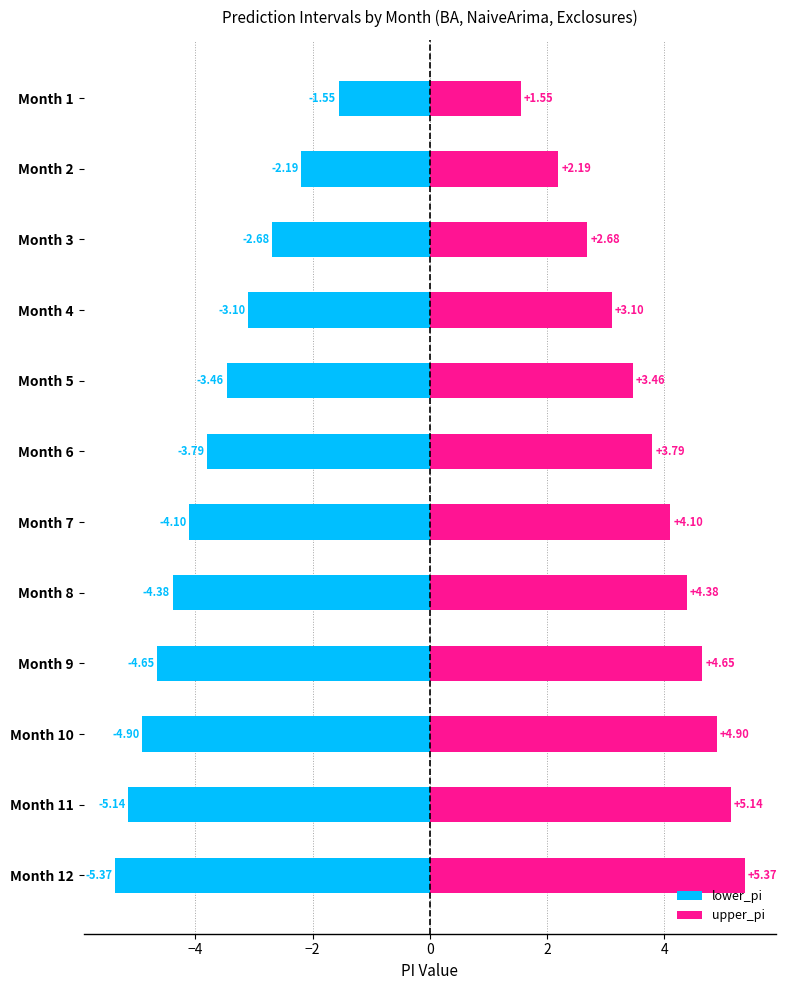

What is the difference between the lower_pi values at Month 11 and Month 10?

0.2